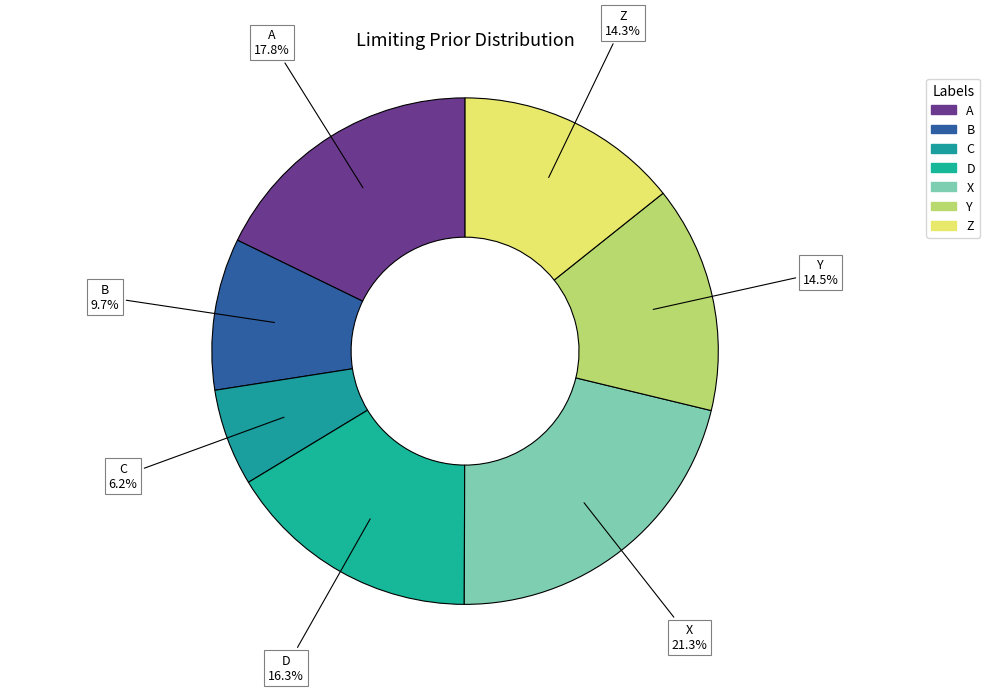

Combined, what portion of the pie is B and D?

26.0%